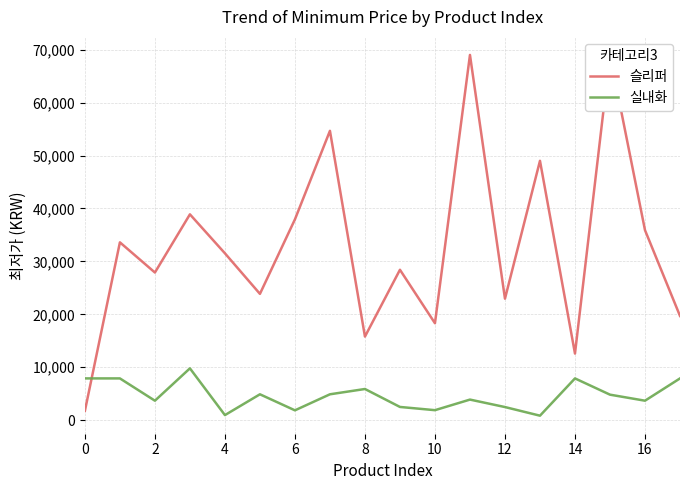

True or false: 슬리퍼 has more than 2 points higher than both neighbors.

True